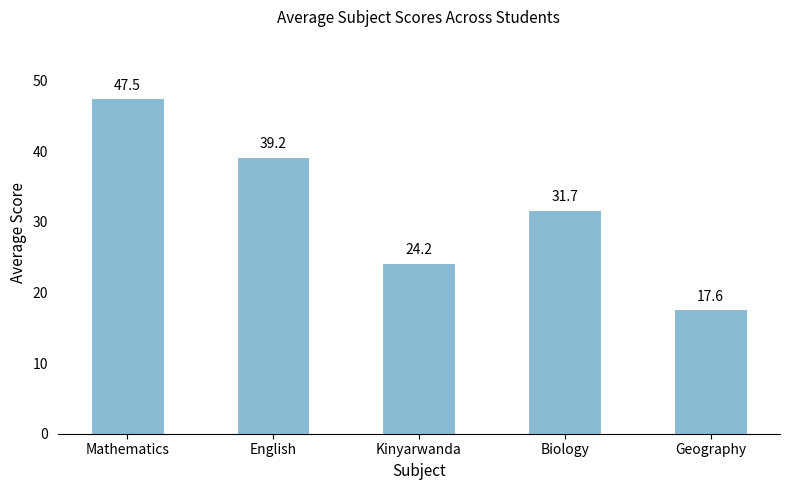

What is the label of the 1st bar from the right?

Geography